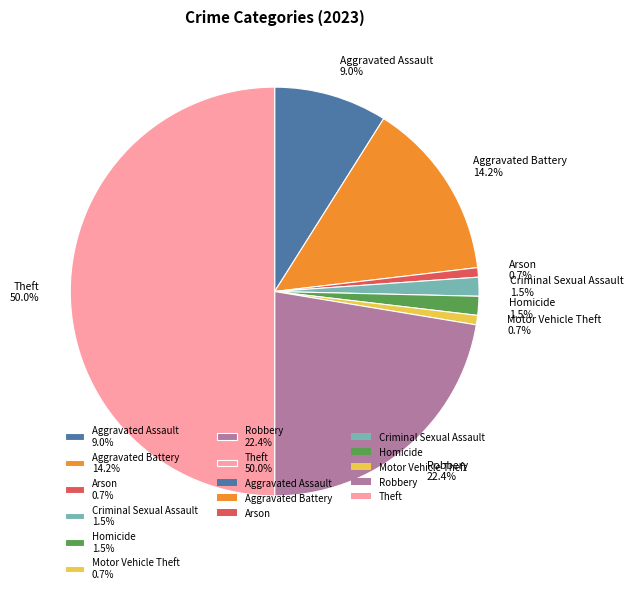

Between Aggravated Assault and Criminal Sexual Assault, which is larger?

Aggravated Assault